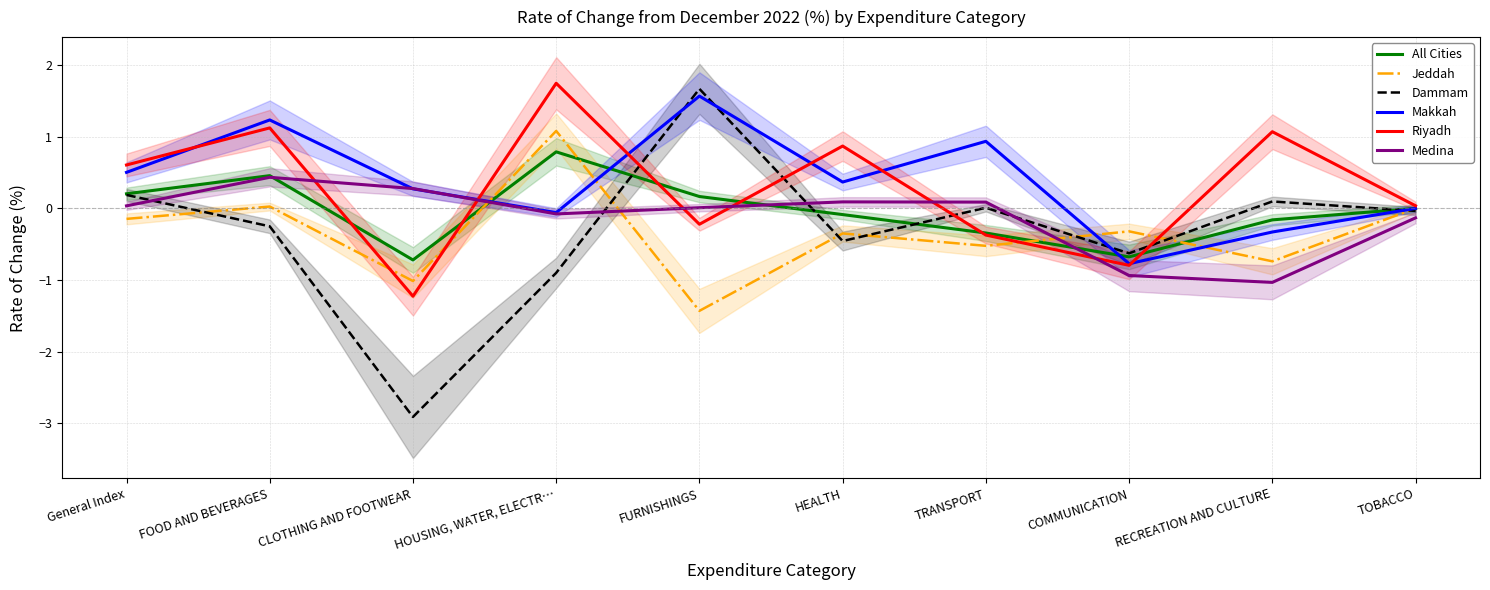

Where does the All Cities series first go above 0?

General Index